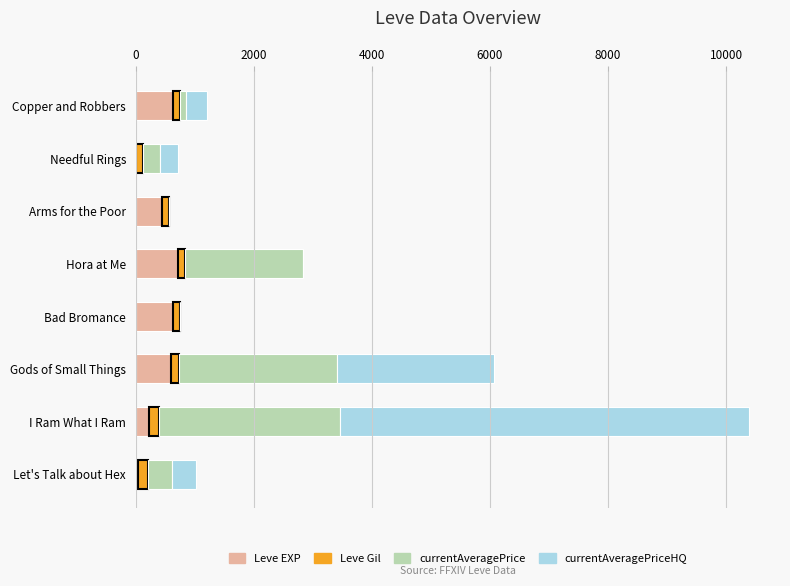

At which category is the sum across all series the highest?

I Ram What I Ram